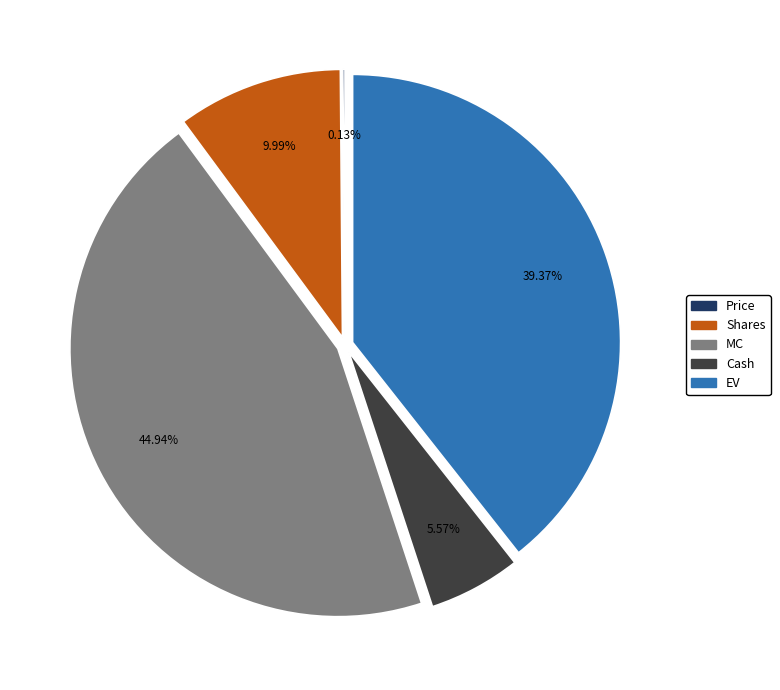

Does any single category account for the majority?

No